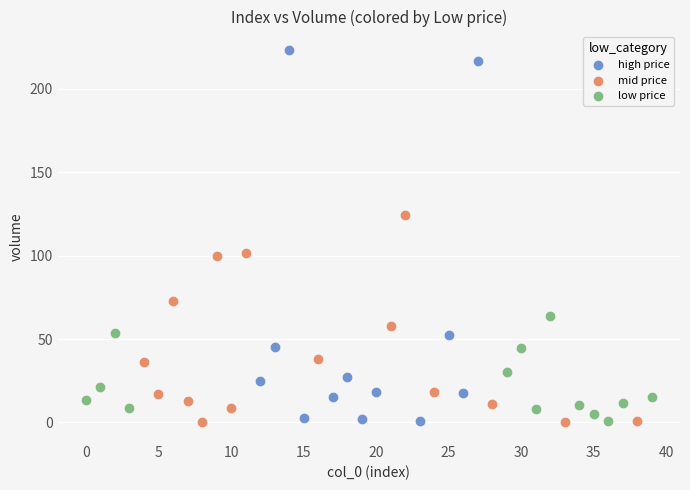

Which series reaches the maximum Y coordinate?

high price